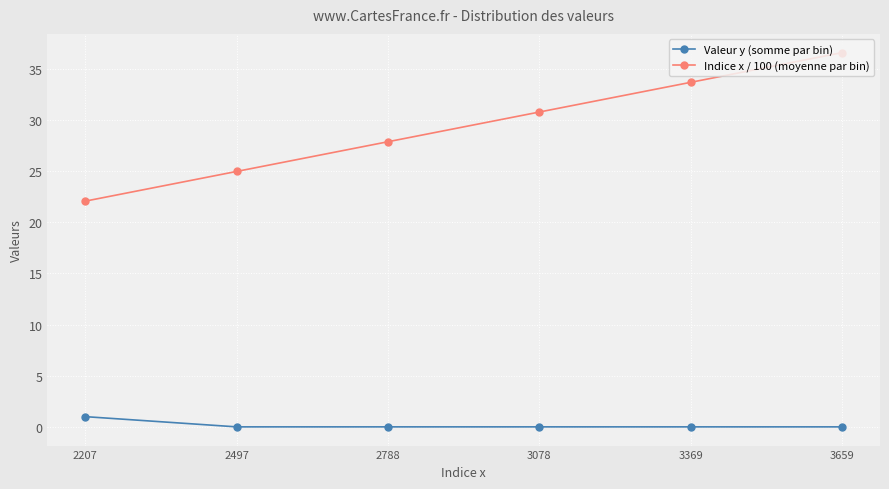

At how many categories does at least one series exceed 13?

6